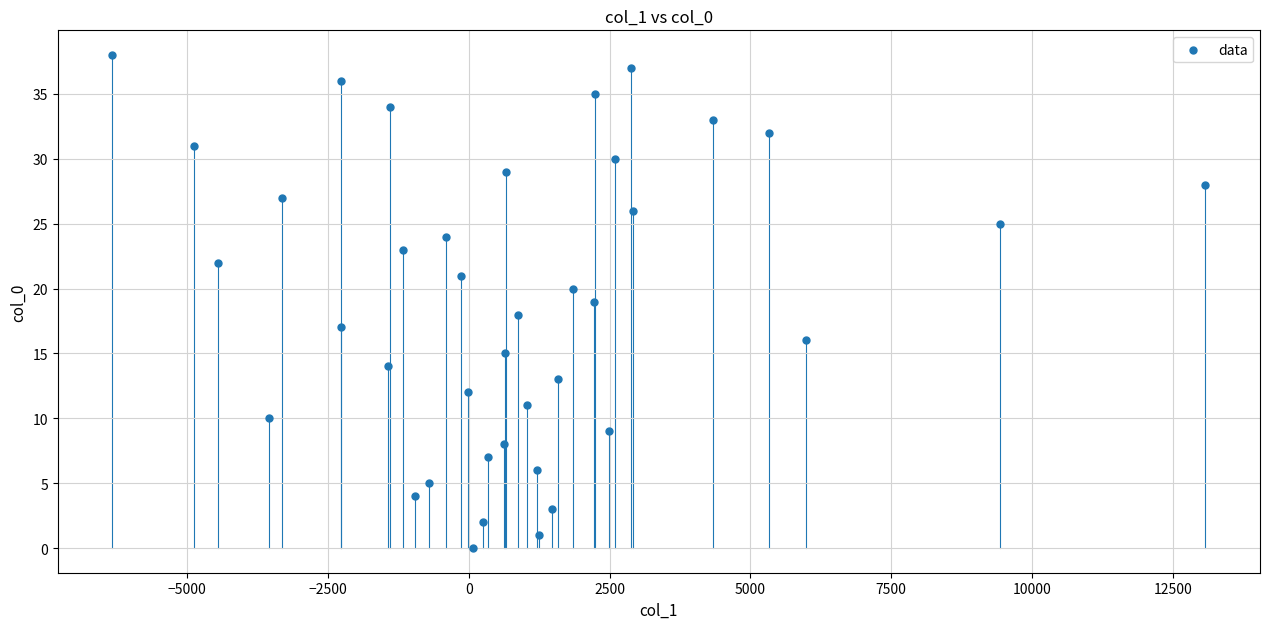

What is the range of Y values (max minus min)?

38